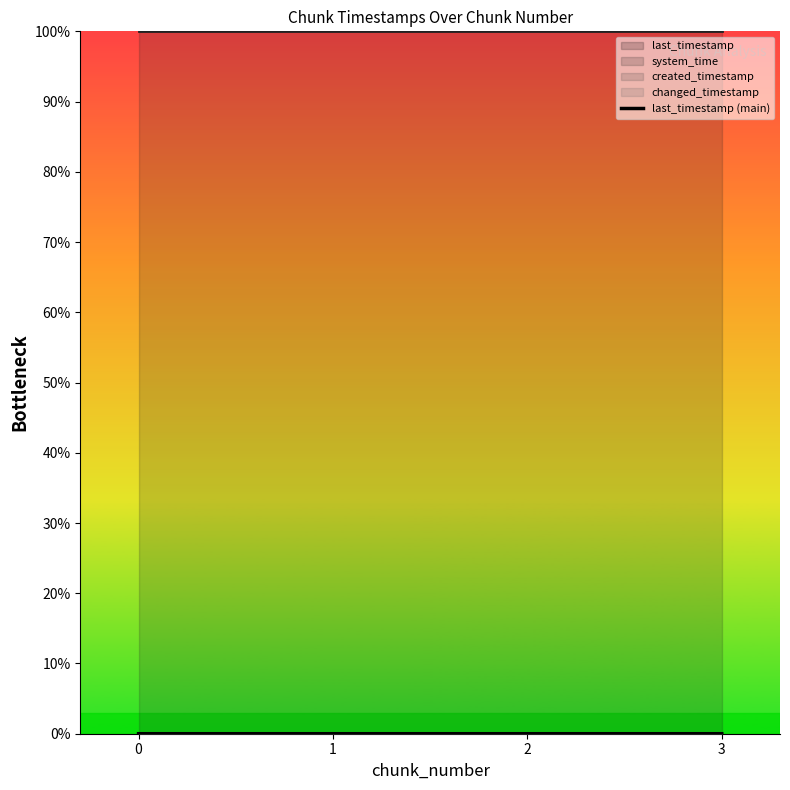

Rank the categories by value from highest to lowest.

3, 2, 1, 0